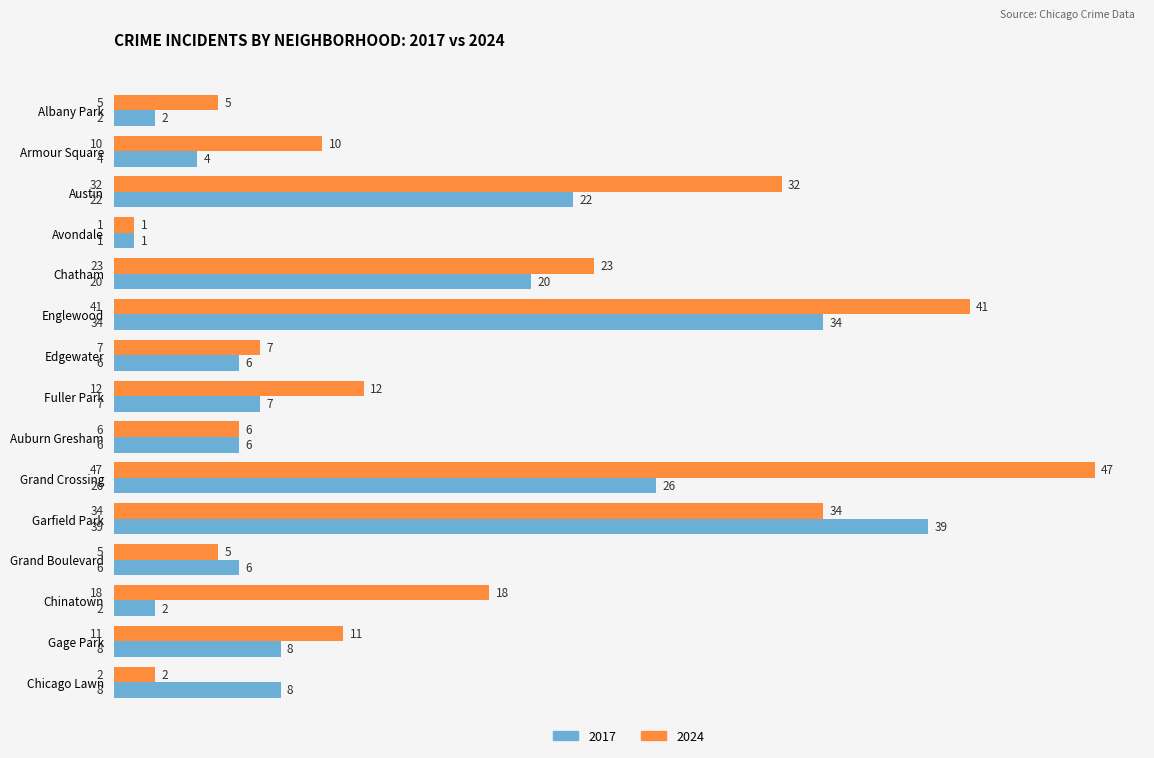

Count the number of categories in the chart.

15